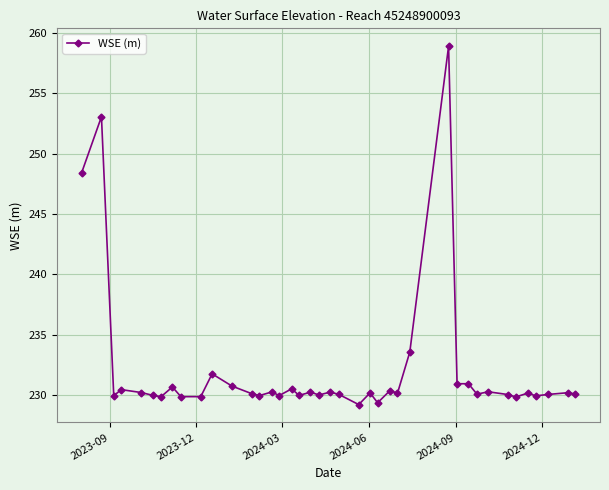

How many distinct data groups are displayed?

1